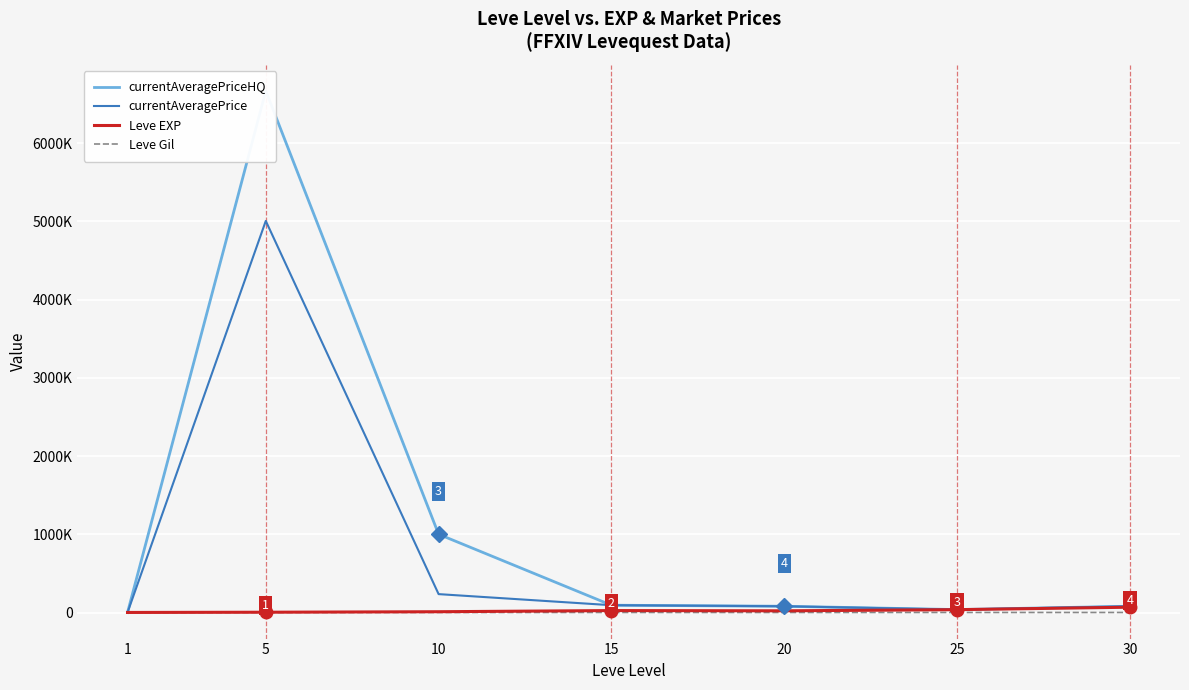

Between 30 and 1, which is larger?

30